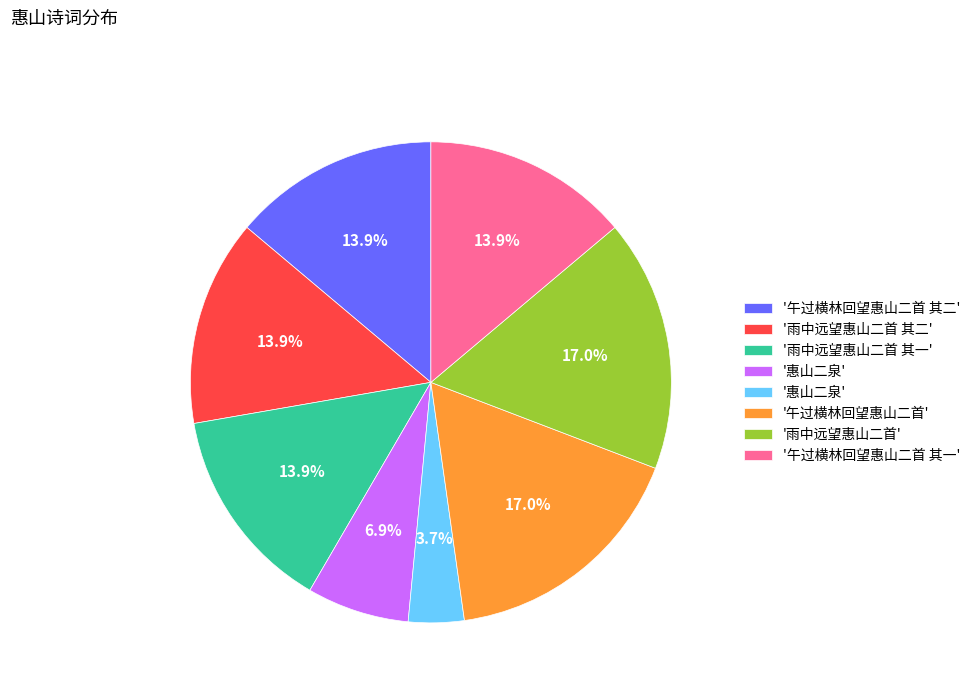

How many segments does this pie chart have?

8